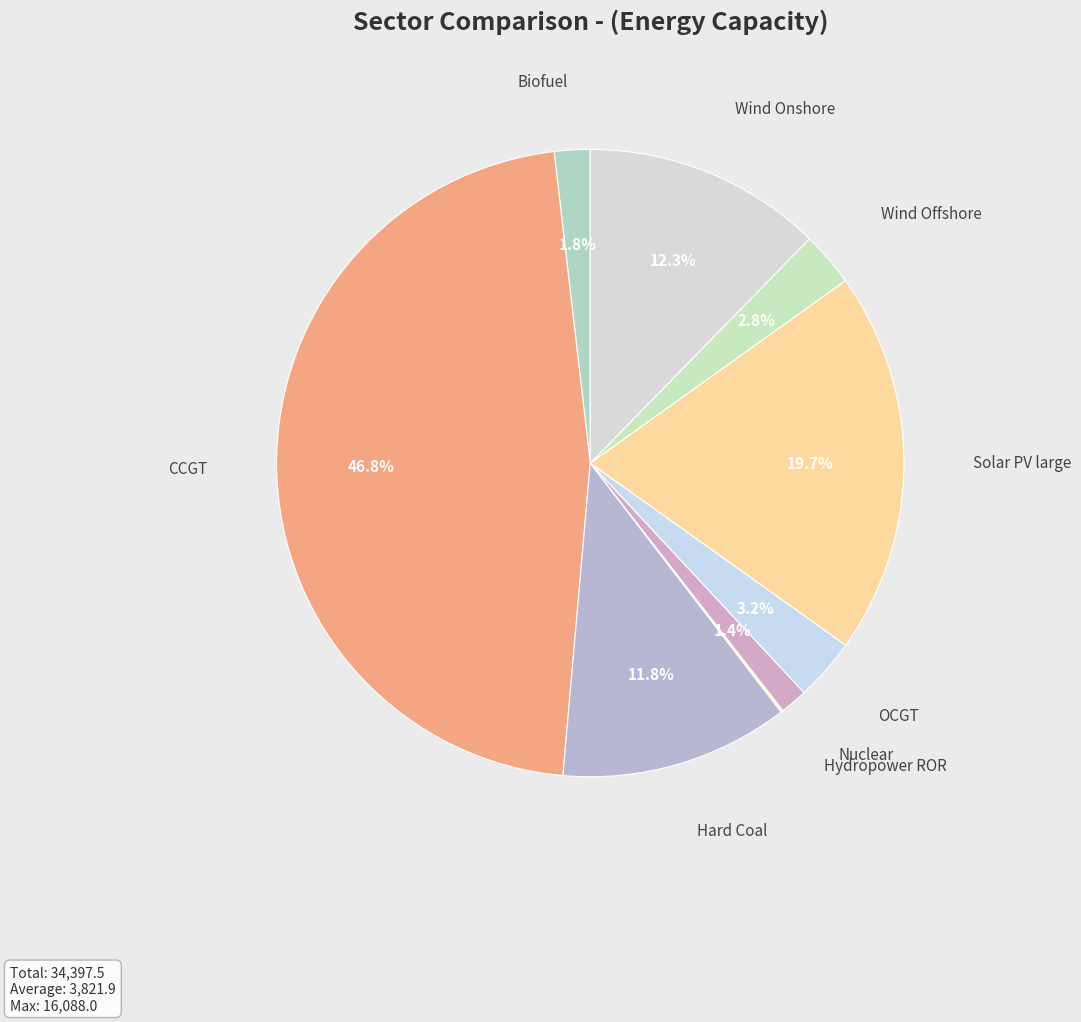

The Solar PV large slice represents 14% of the pie. True or false?

False